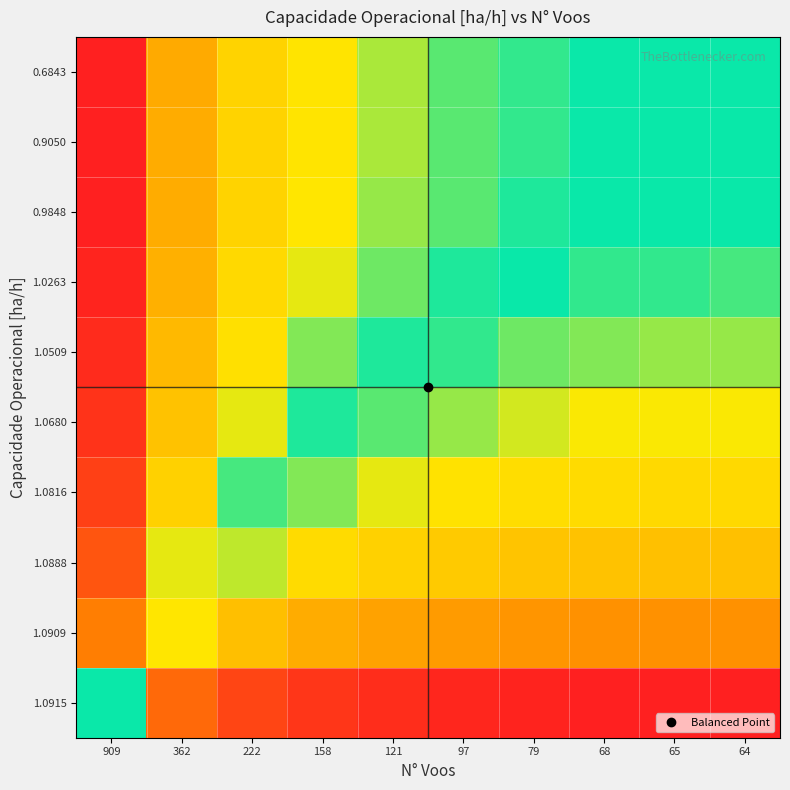

Reading left to right, what are all the values shown in this chart?

0.6843: 909=1.0	362=0.7	222=0.6	158=0.6	121=0.5	97=0.5	79=0.5	68=0.5	65=0.5	64=0.5
0.9050: 909=1.0	362=0.7	222=0.6	158=0.6	121=0.5	97=0.5	79=0.5	68=0.5	65=0.5	64=0.5
0.9848: 909=1.0	362=0.7	222=0.6	158=0.6	121=0.5	97=0.5	79=0.5	68=0.5	65=0.5	64=0.5
1.0263: 909=1.0	362=0.7	222=0.6	158=0.5	121=0.5	97=0.5	79=0.5	68=0.5	65=0.5	64=0.5
1.0509: 909=1.0	362=0.6	222=0.6	158=0.5	121=0.5	97=0.5	79=0.5	68=0.5	65=0.5	64=0.5
1.0680: 909=1.0	362=0.6	222=0.5	158=0.5	121=0.5	97=0.5	79=0.5	68=0.5	65=0.5	64=0.5
1.0816: 909=0.9	362=0.6	222=0.5	158=0.5	121=0.5	97=0.4	79=0.4	68=0.4	65=0.4	64=0.4
1.0888: 909=0.9	362=0.5	222=0.5	158=0.4	121=0.4	97=0.4	79=0.4	68=0.4	65=0.4	64=0.4
1.0909: 909=0.8	362=0.4	222=0.4	158=0.3	121=0.3	97=0.3	79=0.3	68=0.3	65=0.3	64=0.3
1.0915: 909=0.5	362=0.2	222=0.1	158=0.1	121=0.0	97=0.0	79=0.0	68=0.0	65=0.0	64=0.0